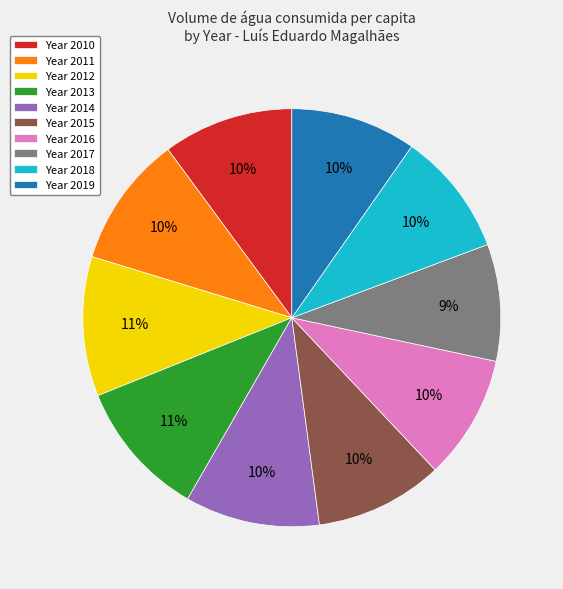

Approximately how many times larger is the value at Year 2013 compared to Year 2015?

1.1